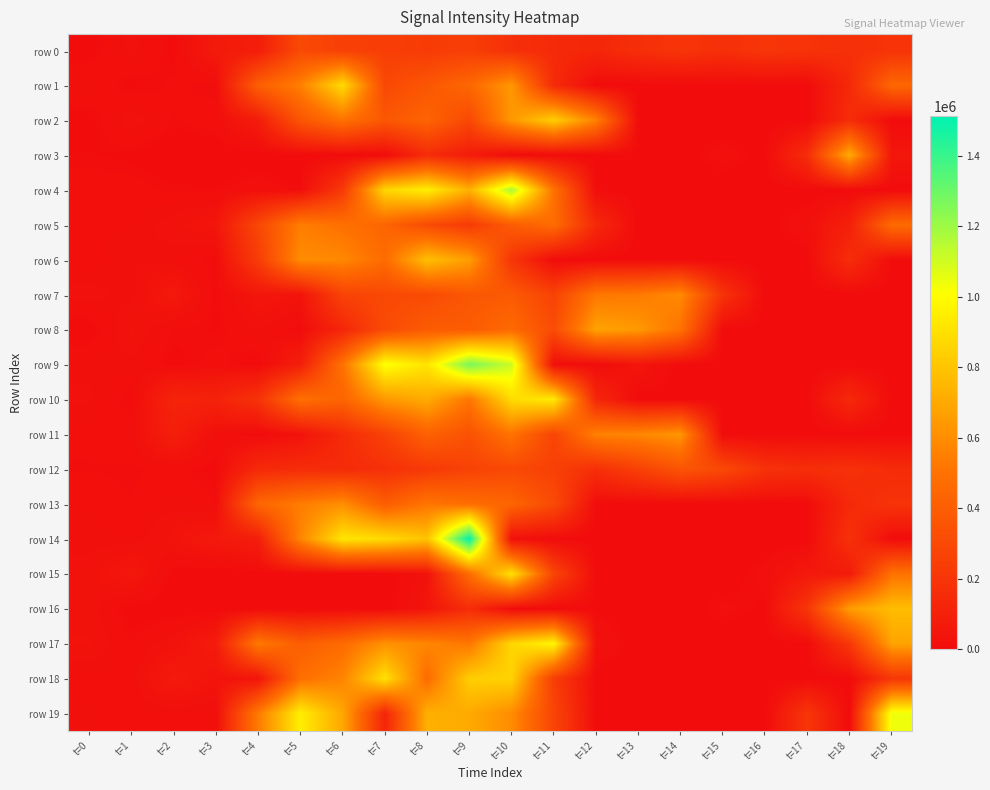

List the series in order of their peak value, lowest first.

row 0, row 12, row 5, row 7, row 13, row 11, row 8, row 3, row 16, row 6, row 2, row 1, row 18, row 15, row 10, row 17, row 19, row 4, row 9, row 14